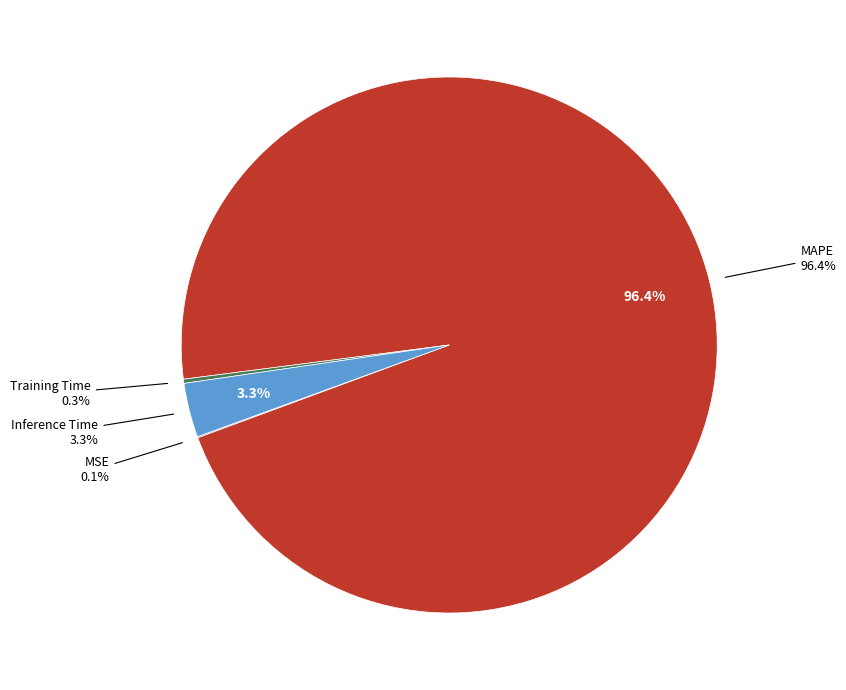

Does any single category account for the majority?

Yes